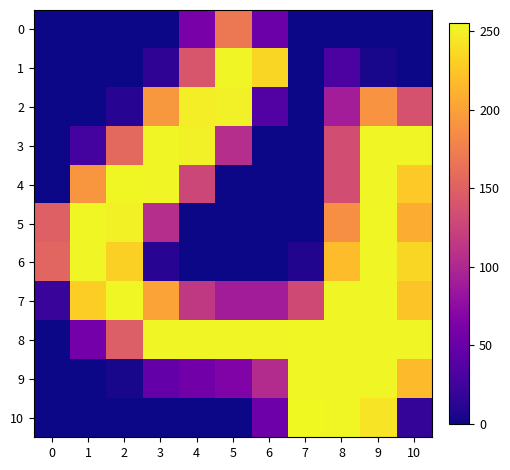

Reading left to right, what are all the values shown in this chart?

0: 0=0	1=0	2=0	3=0	4=60	5=170	6=52	7=0	8=0	9=0	10=0
1: 0=0	1=0	2=0	3=15	4=141	5=253	6=235	7=0	8=32	9=4	10=0
2: 0=0	1=0	2=11	3=194	4=249	5=250	6=36	7=0	8=91	9=191	10=138
3: 0=0	1=27	2=157	3=253	4=250	5=106	6=0	7=0	8=134	9=253	10=253
4: 0=0	1=193	2=254	3=253	4=128	5=0	6=0	7=0	8=134	9=253	10=227
5: 0=150	1=254	2=251	3=106	4=0	5=0	6=0	7=0	8=187	9=254	10=209
6: 0=154	1=253	2=231	3=11	4=0	5=0	6=0	7=8	8=219	9=253	10=235
7: 0=20	1=230	2=254	3=202	4=116	5=90	6=90	7=131	8=253	9=253	10=224
8: 0=0	1=57	2=148	3=253	4=253	5=253	6=253	7=254	8=253	9=253	10=253
9: 0=0	1=0	2=4	3=47	4=56	5=65	6=104	7=254	8=253	9=253	10=218
10: 0=0	1=0	2=0	3=0	4=0	5=0	6=53	7=255	8=254	9=243	10=18